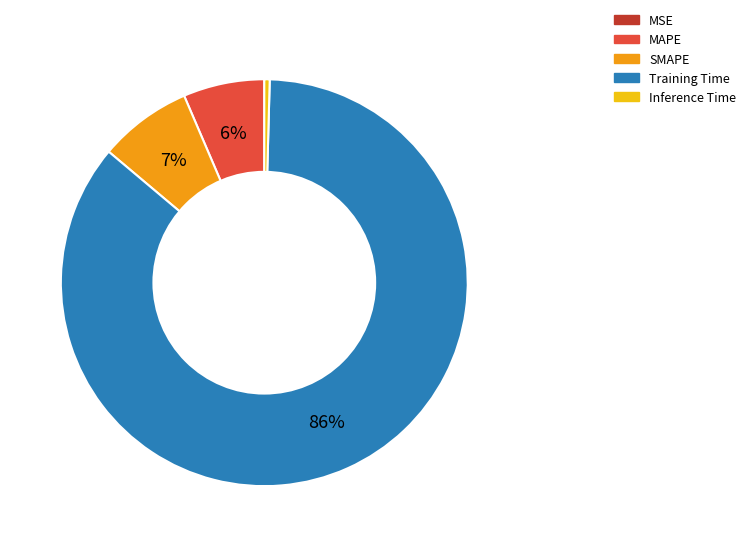

Is there any slice that represents more than half of the pie?

Yes